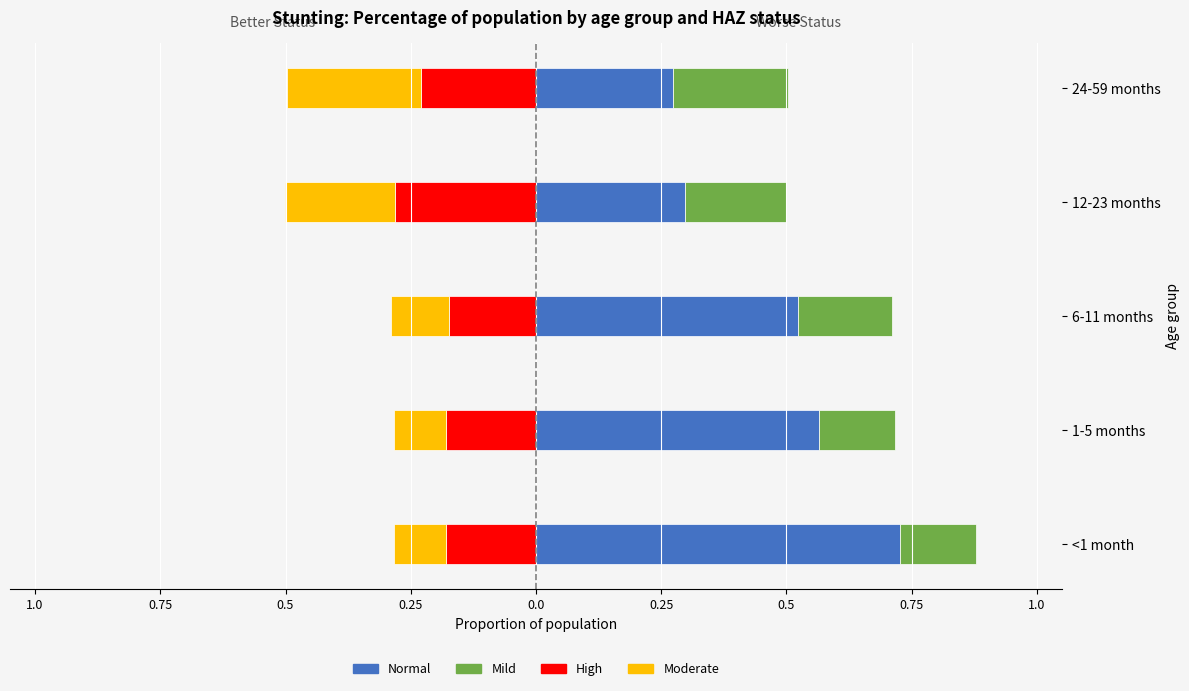

What is the value of the Mild bar at the 1st from the left?

0.2